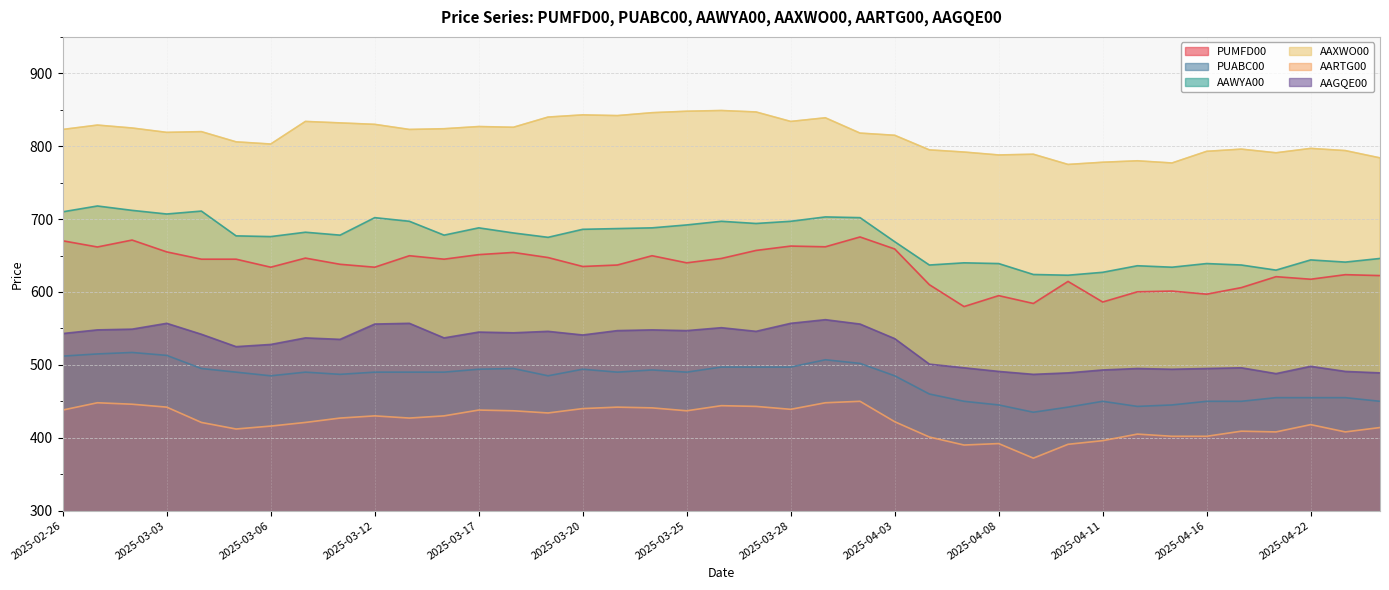

True or false: AAXWO00 has more than 0 interior local peaks.

True